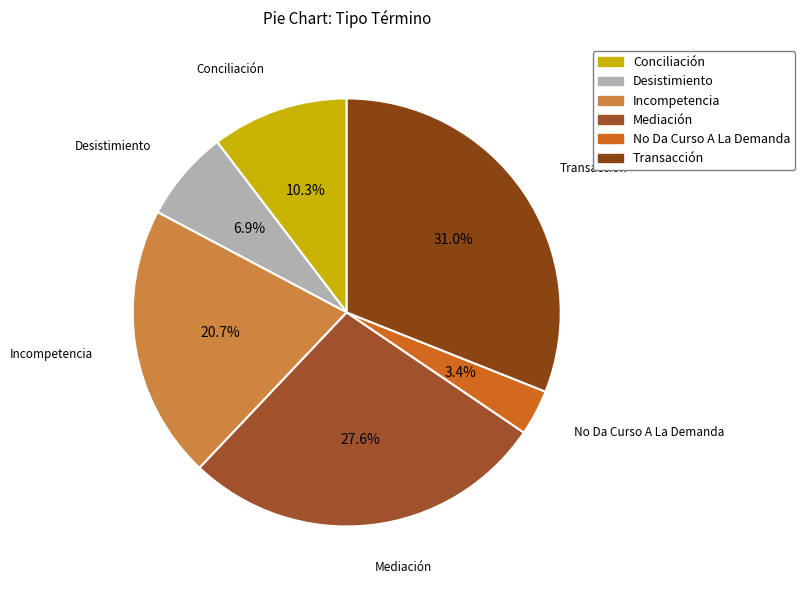

Approximately how many times larger is the value at Incompetencia compared to Transacción?

0.7